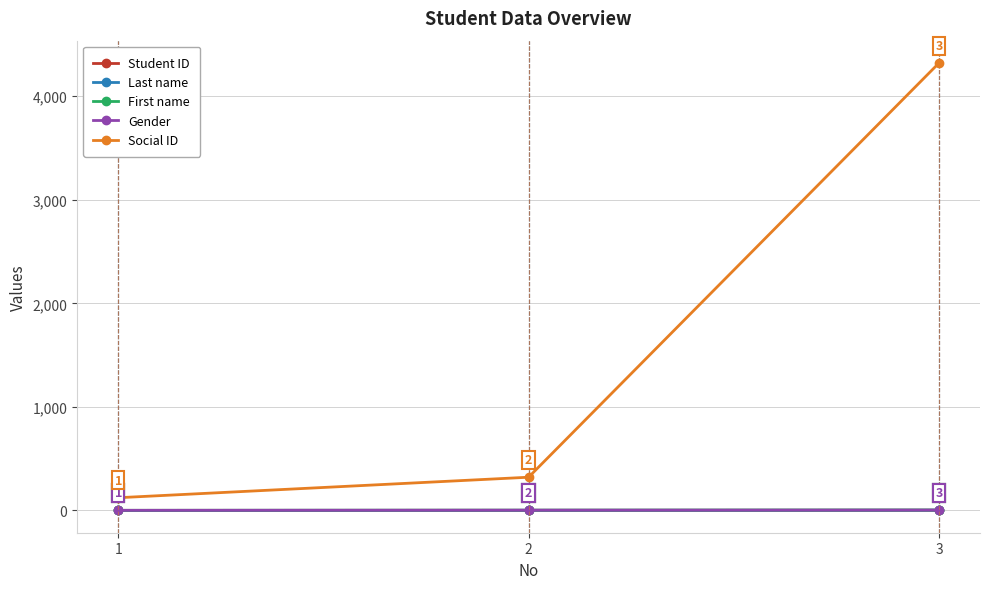

Is the value of Social ID at 3 greater than the value of Gender at 2?

Yes